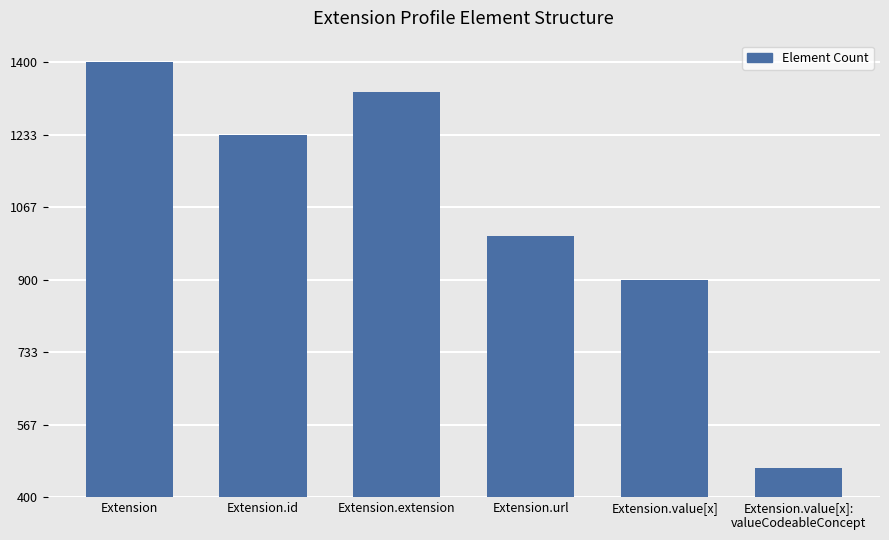

What is the sum of all values?

6333